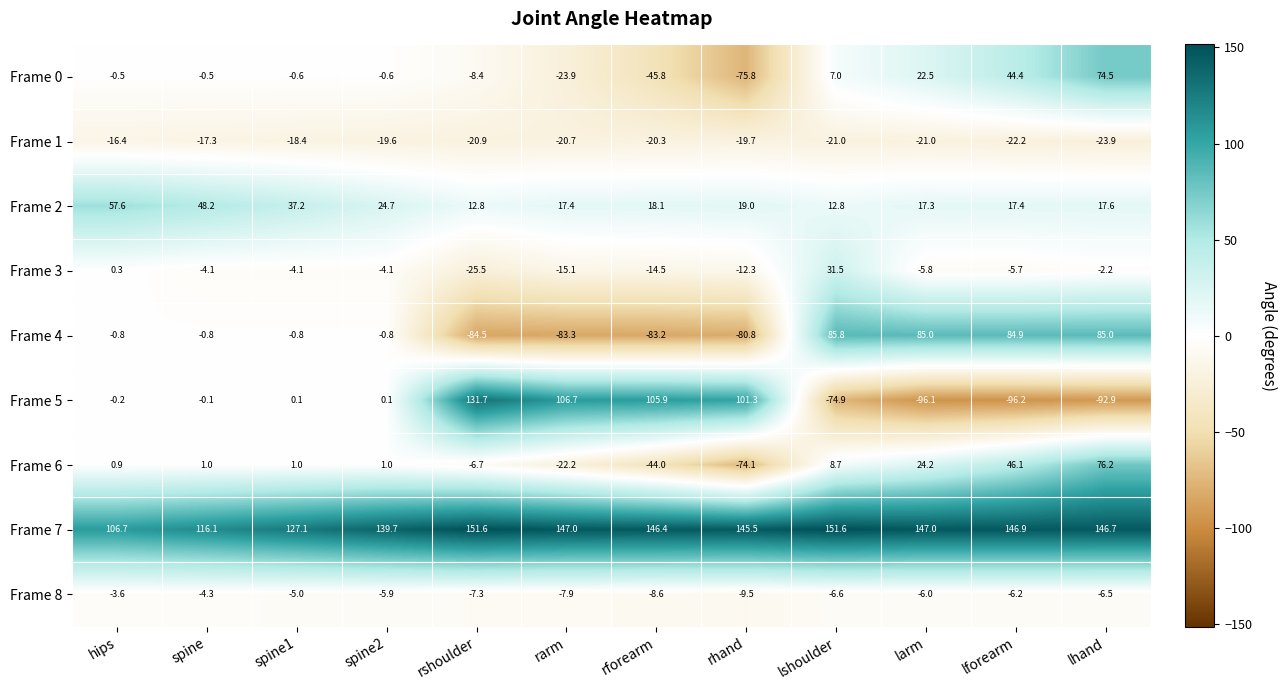

List the series in order of their peak value, lowest first.

Frame 1, Frame 8, Frame 3, Frame 2, Frame 0, Frame 6, Frame 4, Frame 5, Frame 7